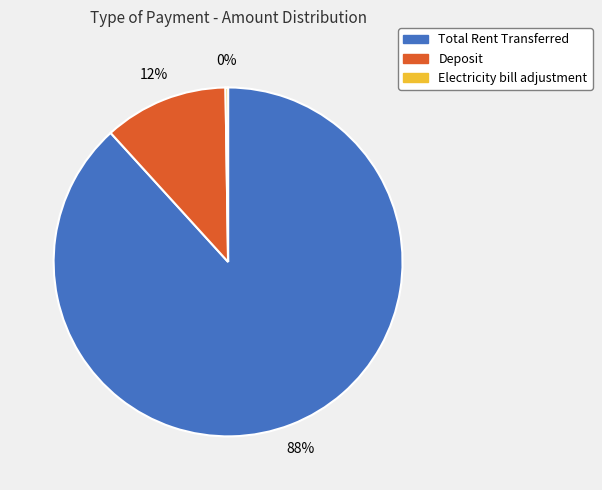

To the nearest percent, what is the average slice percentage?

33%